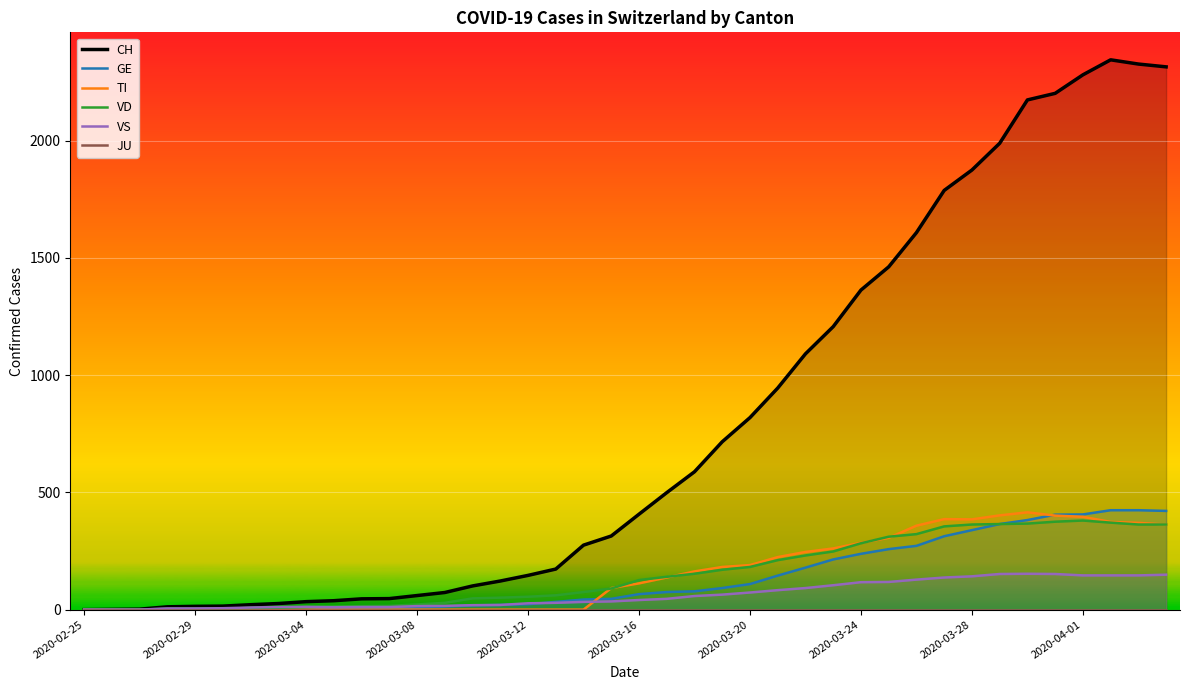

What is the sum of all VD values?

6192